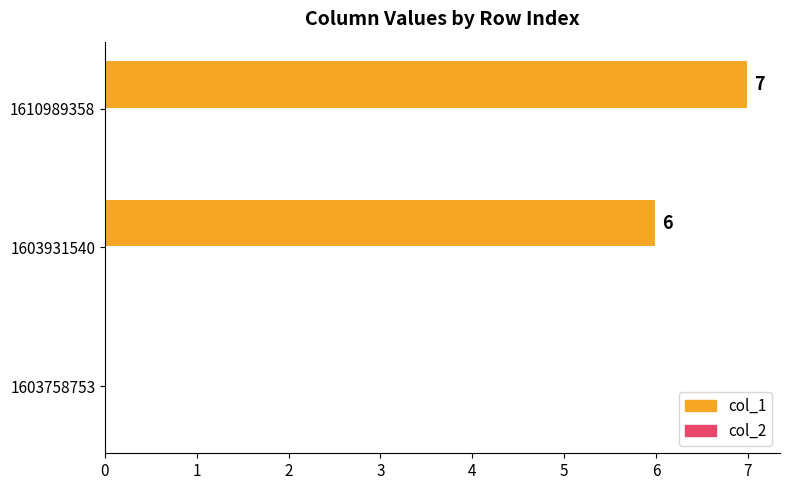

Approximately how many times larger is the value at 1610989358 compared to 1603931540?

1.2